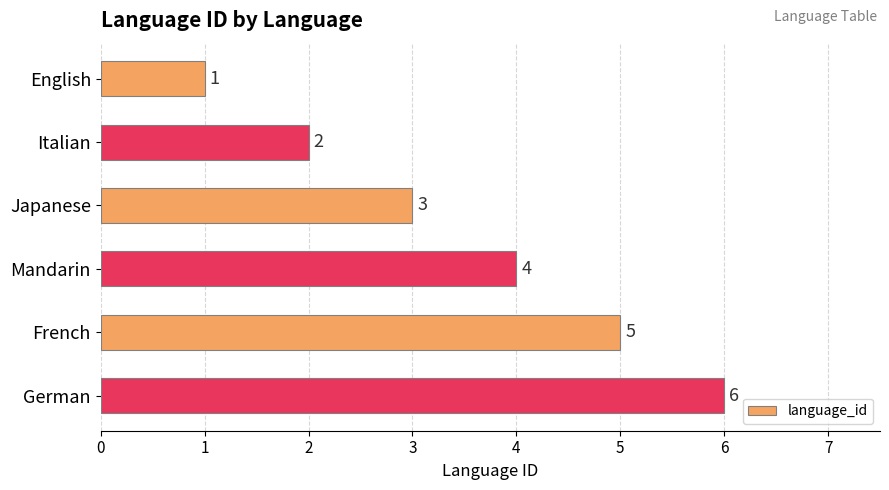

List the labels in order of value, largest first.

German, French, Mandarin, Japanese, Italian, English